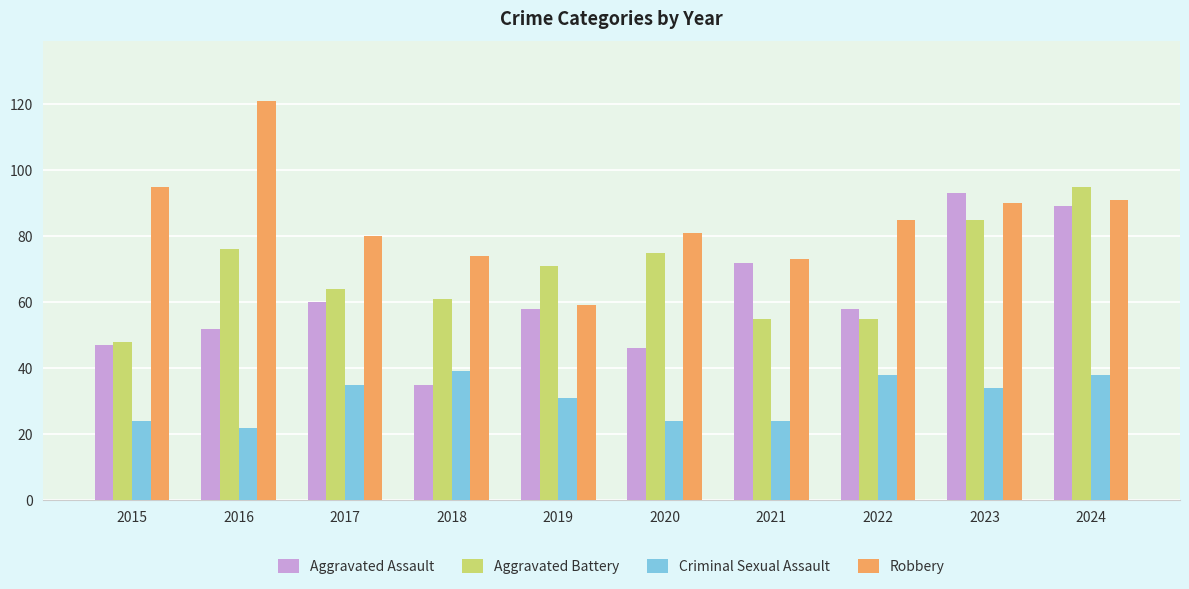

What is the sum of the Criminal Sexual Assault values at 2024 and 2018?

77